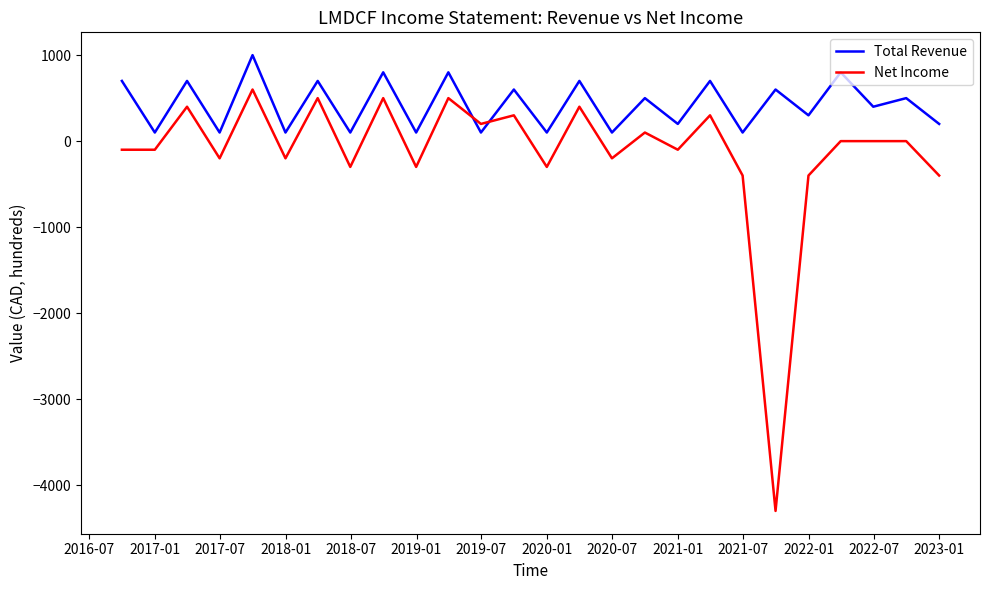

What is the average value of the Net Income series?

-135